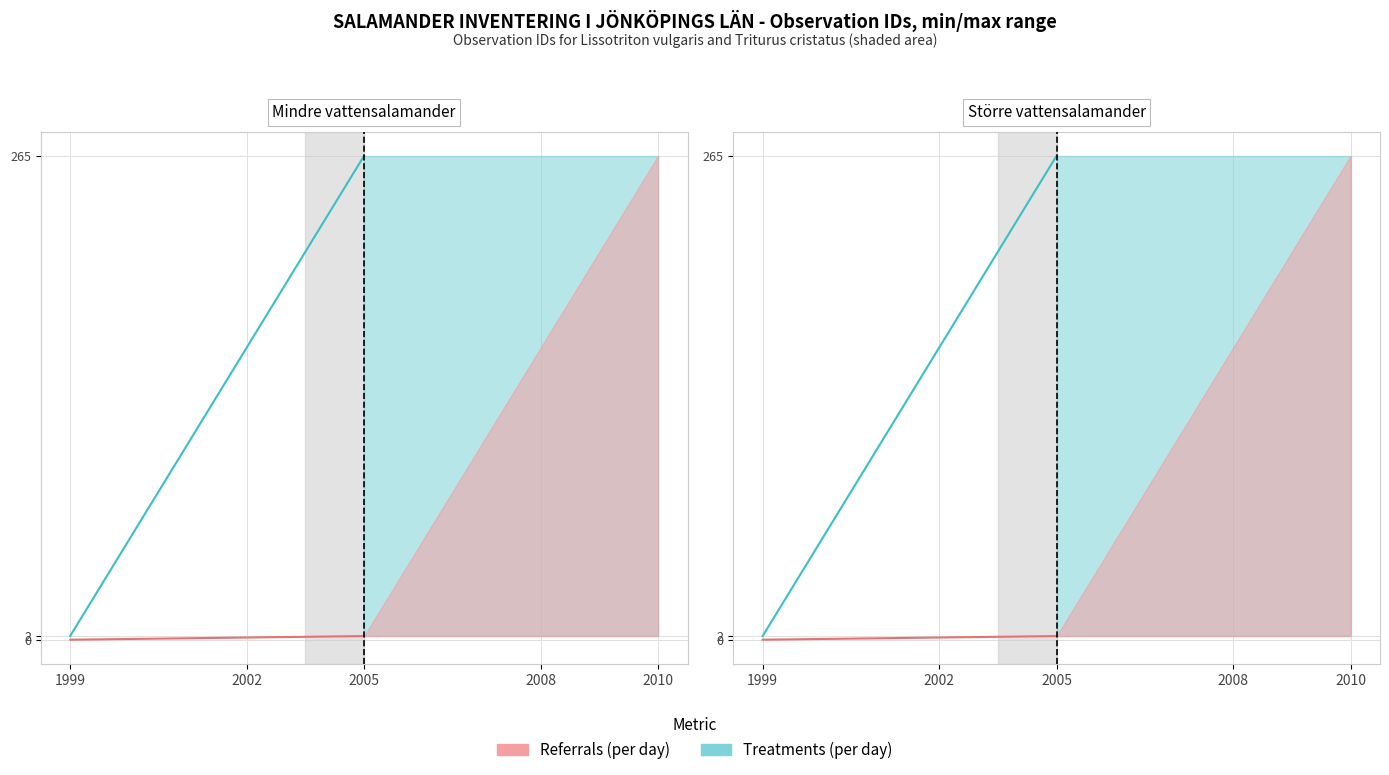

At which category does the chart reach its minimum across all series?

1999